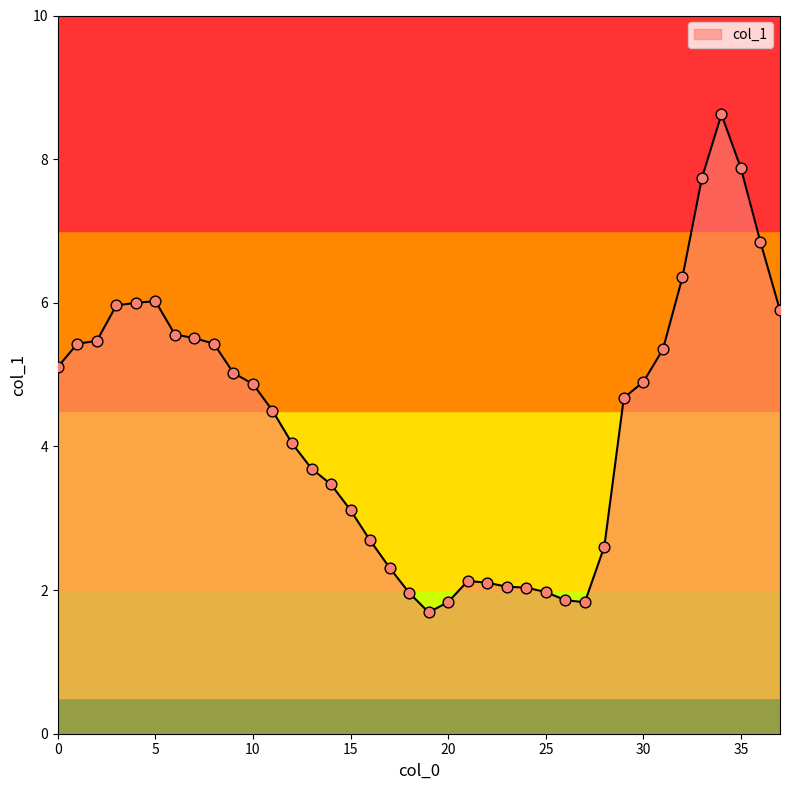

What is the difference between the maximum and minimum values?

6.9